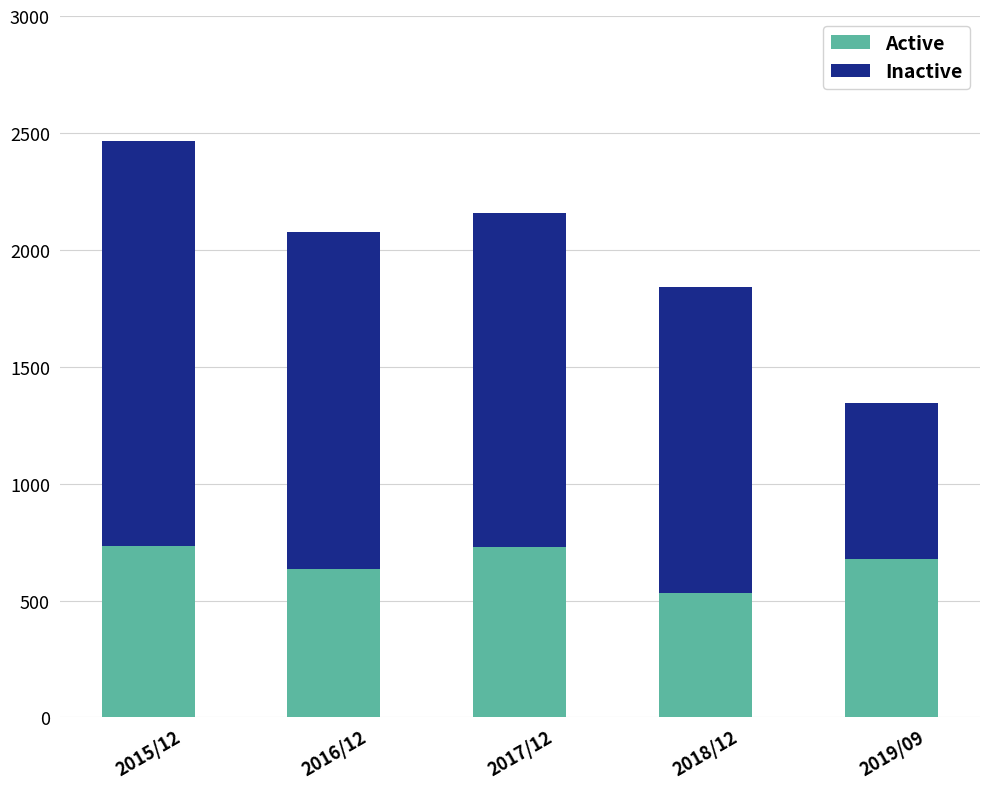

At which category is the sum across all series the highest?

2015/12